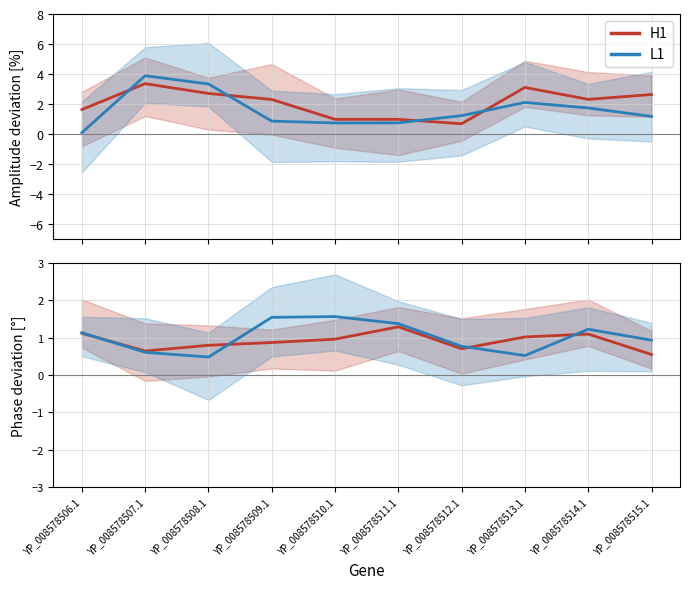

What is the difference between the H1 values at YP_008578515.1 and YP_008578510.1?

0.4